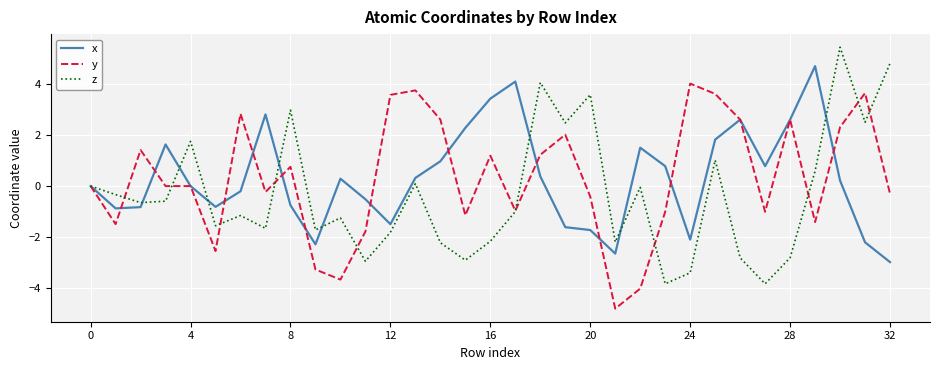

In x, how many points are higher than both neighbors (excluding endpoints)?

7